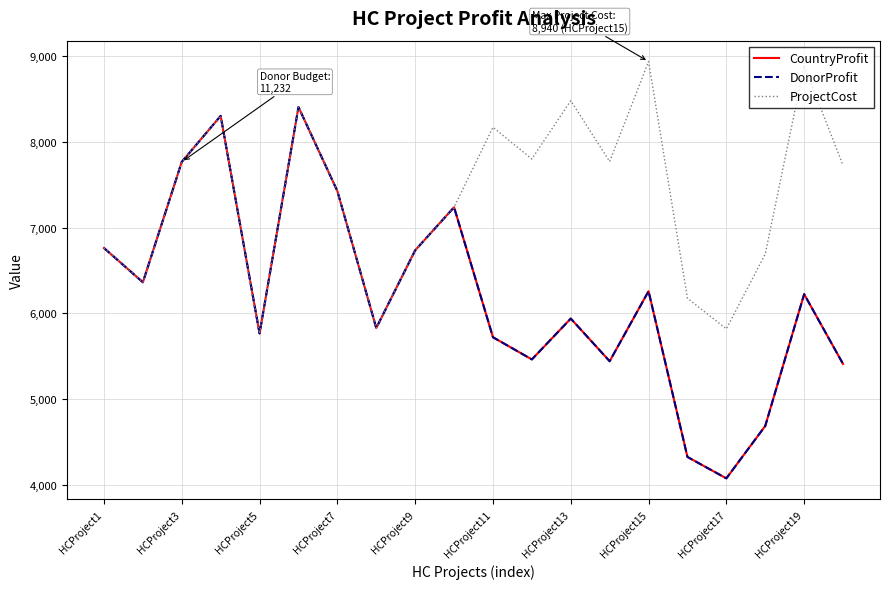

True or false: DonorProfit and CountryProfit cross at least once.

False